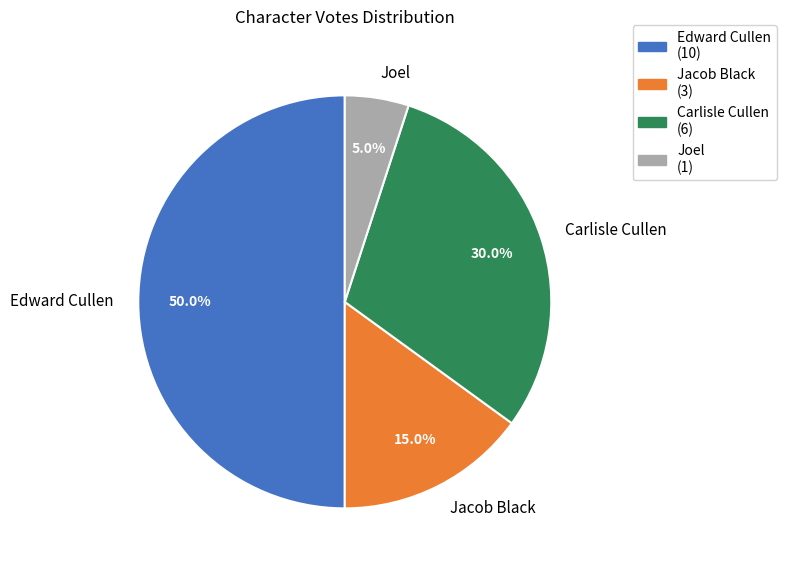

Count the number of slices in the pie.

4